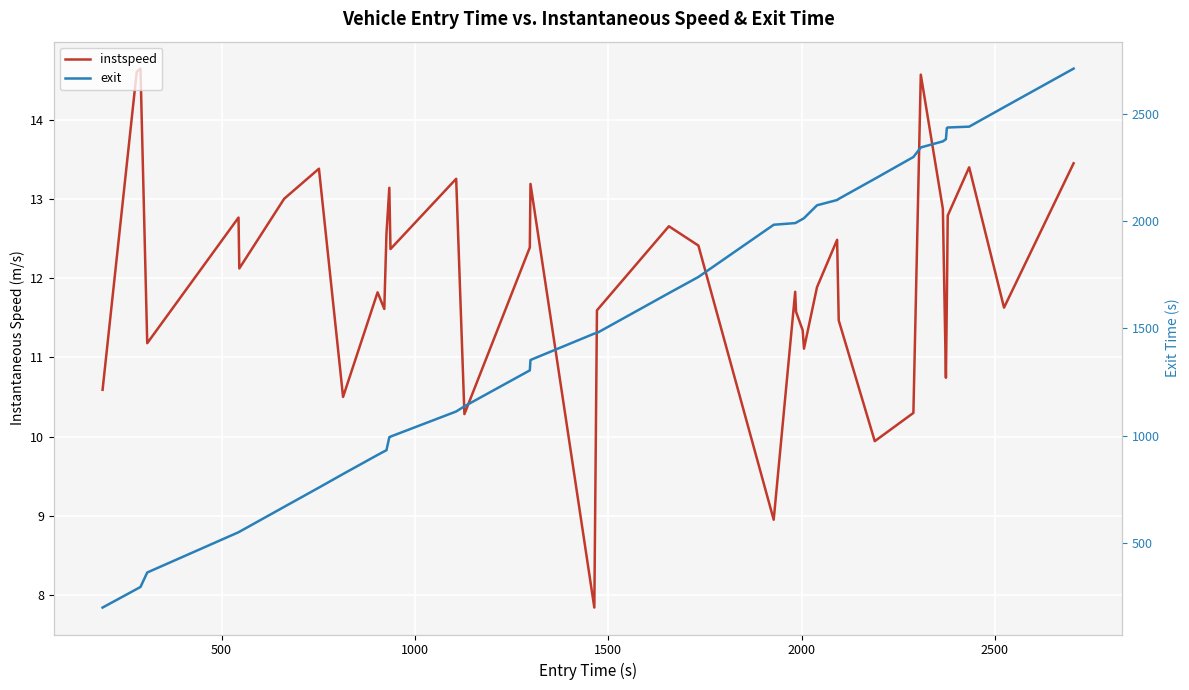

How many data points in instspeed are less than 12?

20